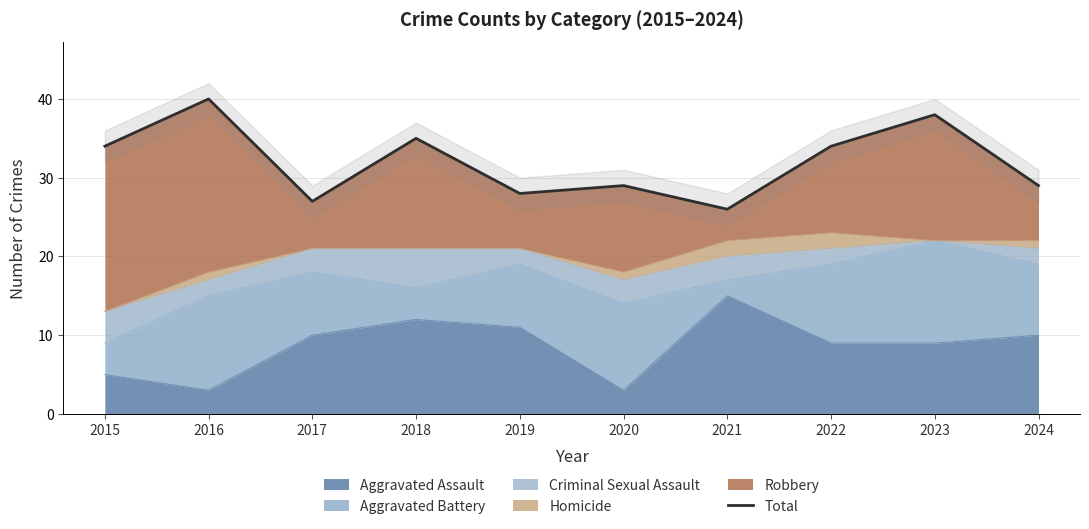

Between 2020 and 2022, which is larger?

2022